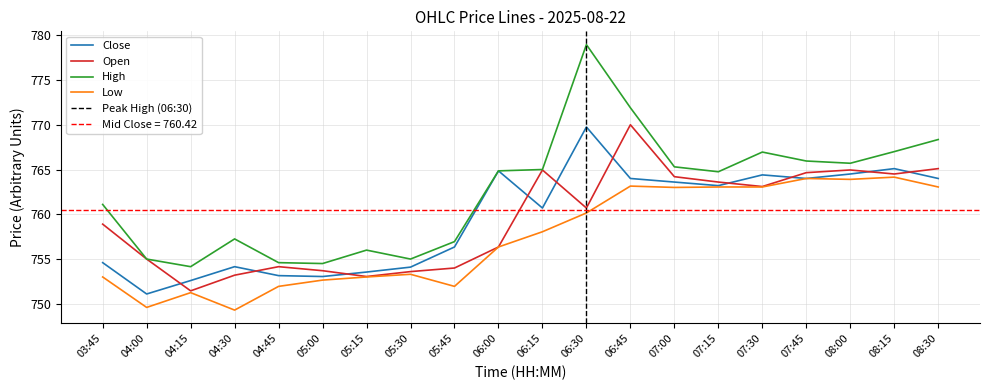

Rank the categories by High value from lowest to highest.

04:15, 05:00, 04:45, 04:00, 05:30, 05:15, 05:45, 04:30, 03:45, 07:15, 06:00, 06:15, 07:00, 08:00, 07:45, 07:30, 08:15, 08:30, 06:45, 06:30